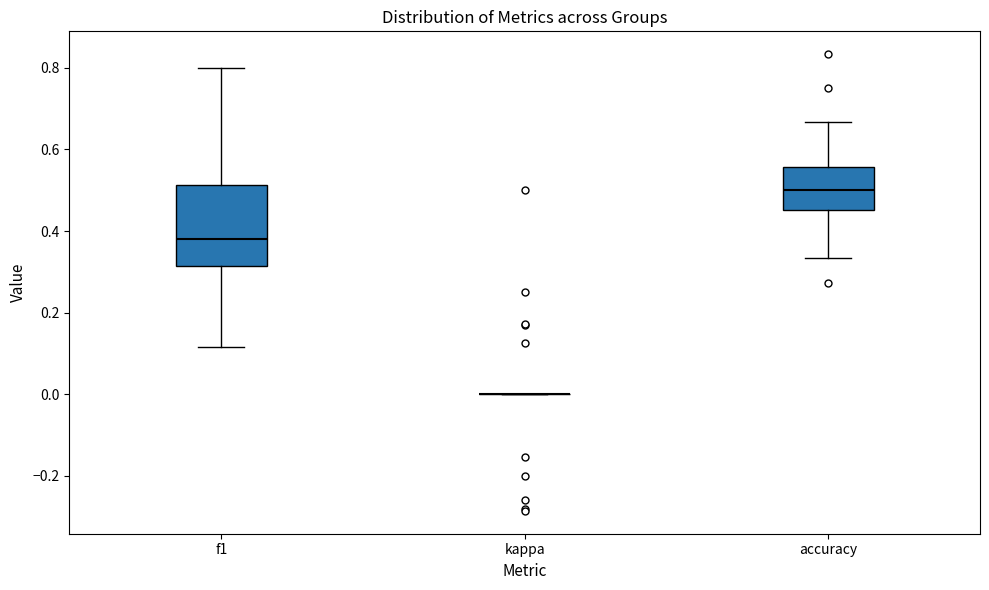

Comparing the boxes themselves (not the whiskers), which one is the tallest?

f1